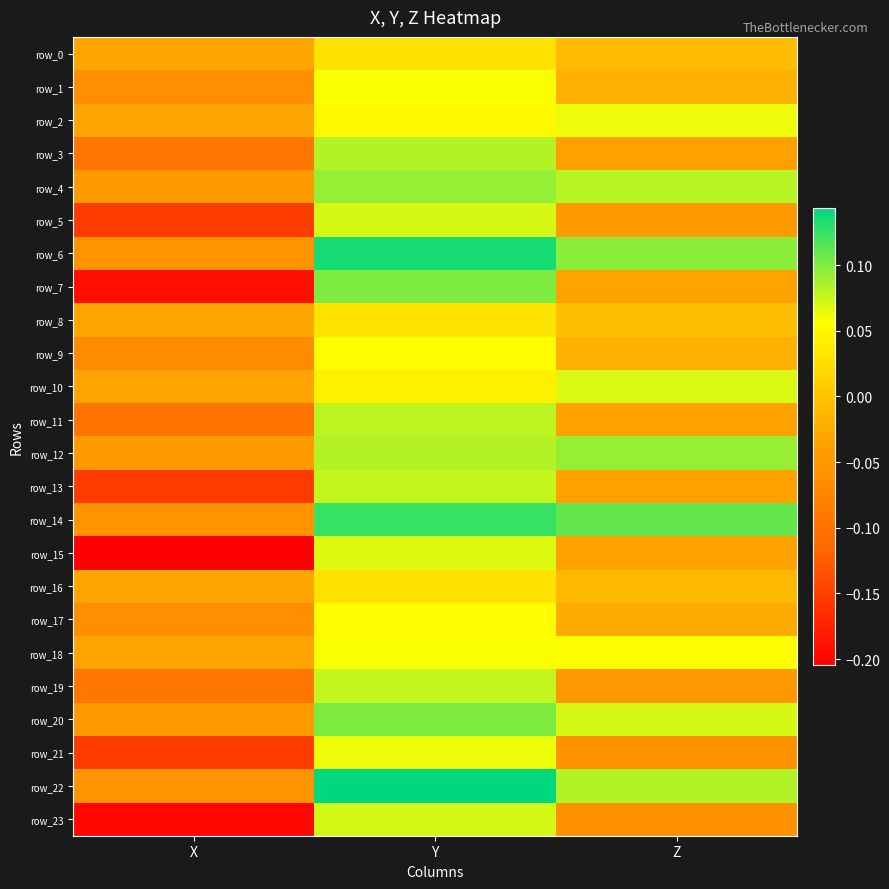

How many values in row_17 are above zero?

1